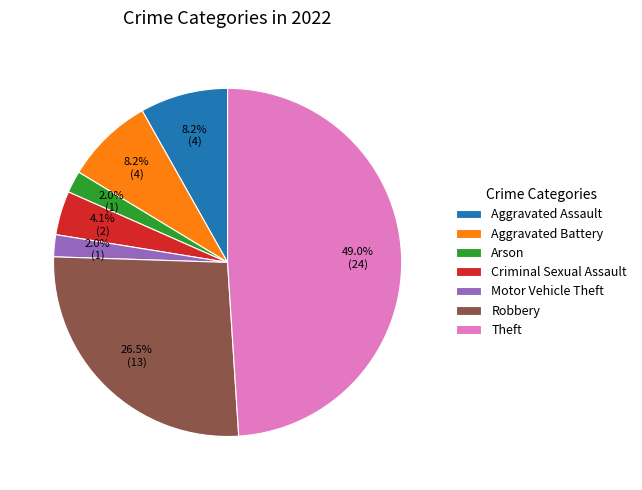

To the nearest percent, what is the combined percentage of Arson and Theft?

51%